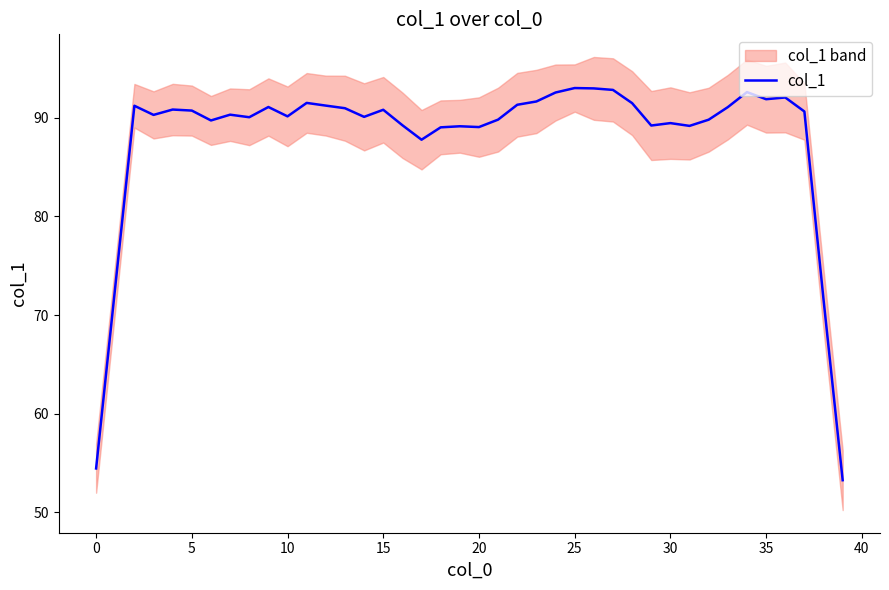

Reading right to left, extract all data points from this chart.

53.3	71.6	90.6	92.0	91.9	92.6	91.1	89.8	89.2	89.4	89.2	91.5	92.8	93.0	93.0	92.5	91.6	91.3	89.8	89.0	89.1	89.0	87.8	89.2	90.8	90.1	91.0	91.2	91.5	90.1	91.1	90.0	90.3	89.7	90.7	90.8	90.3	91.2	72.9	54.5